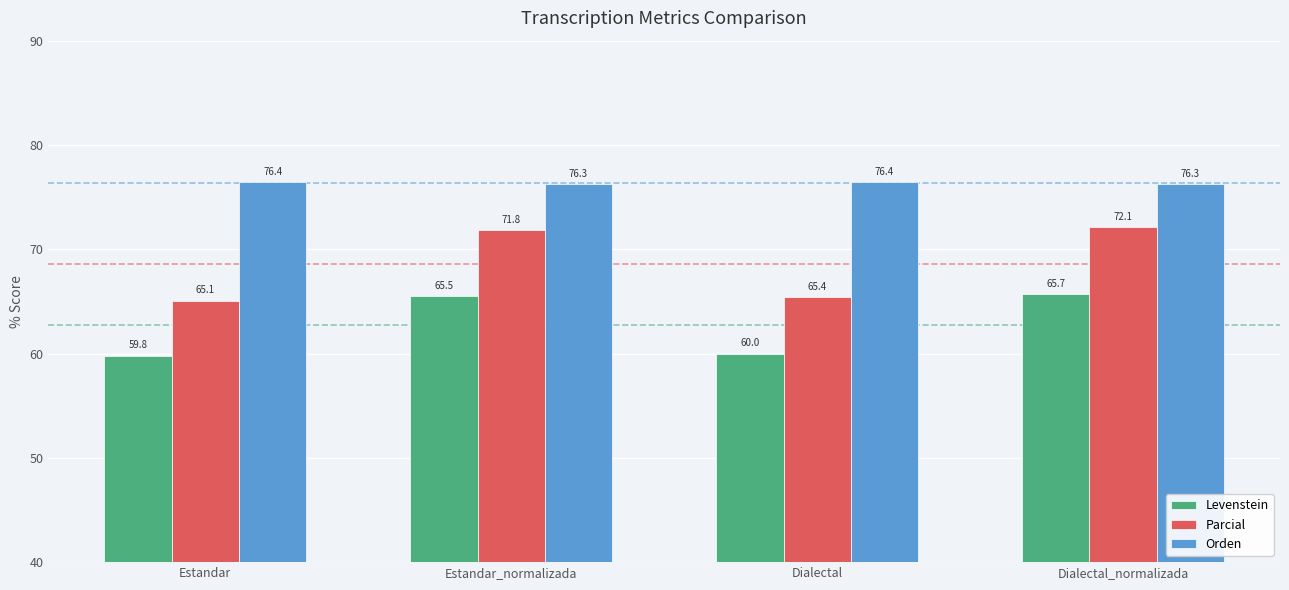

What is the average value of the Levenstein series?

62.7